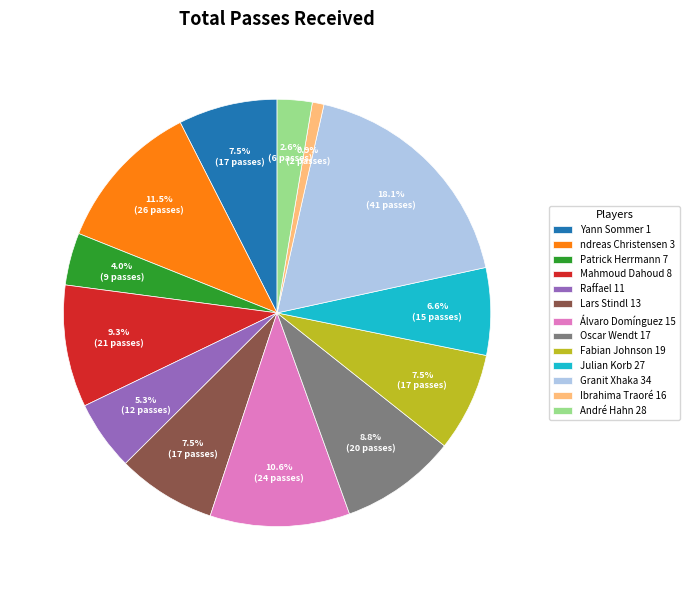

How many slices are in this pie chart?

13